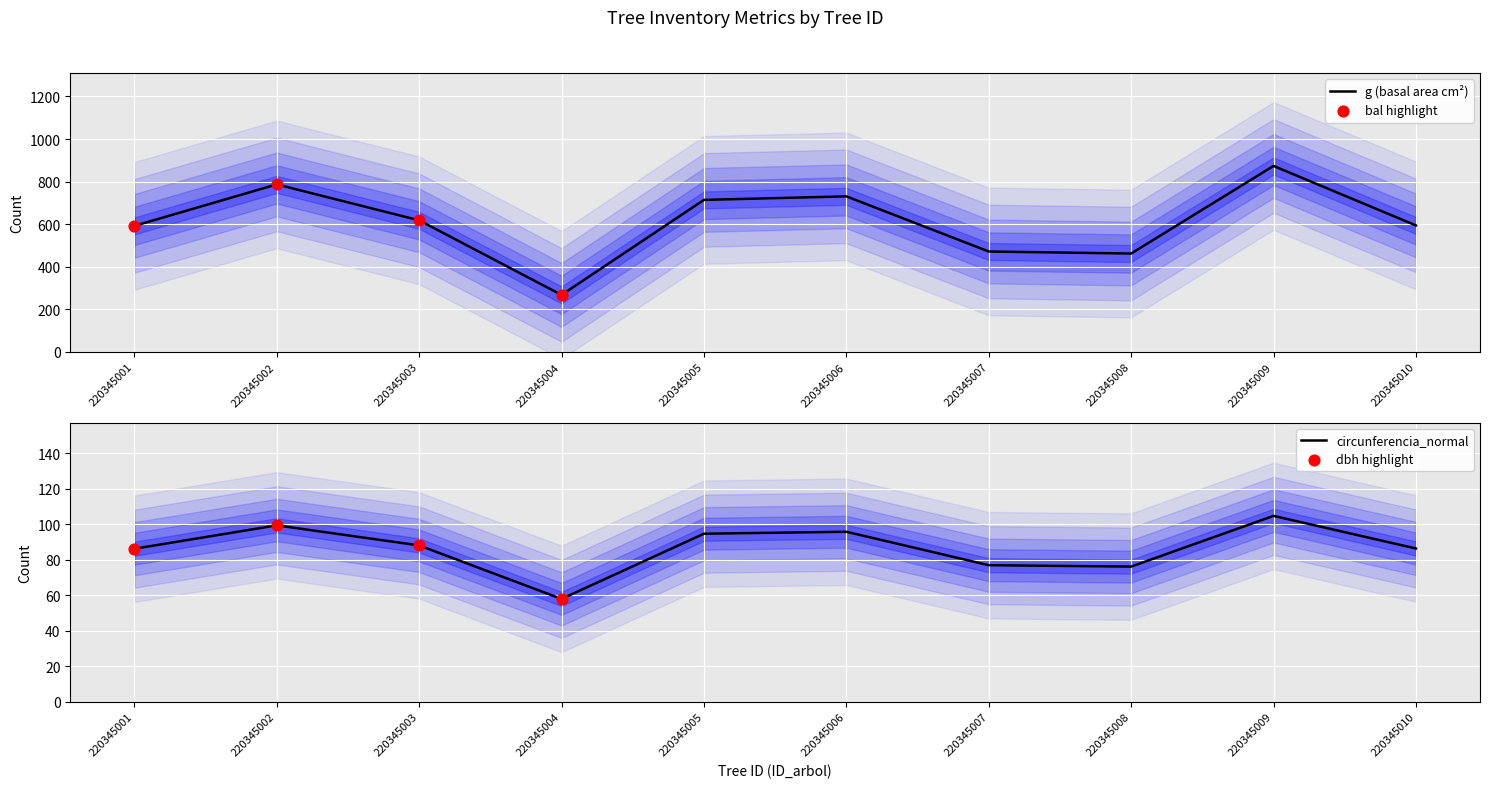

Is the value of bal at 220345002 greater than the value of bal_intrasp at 220345006?

No